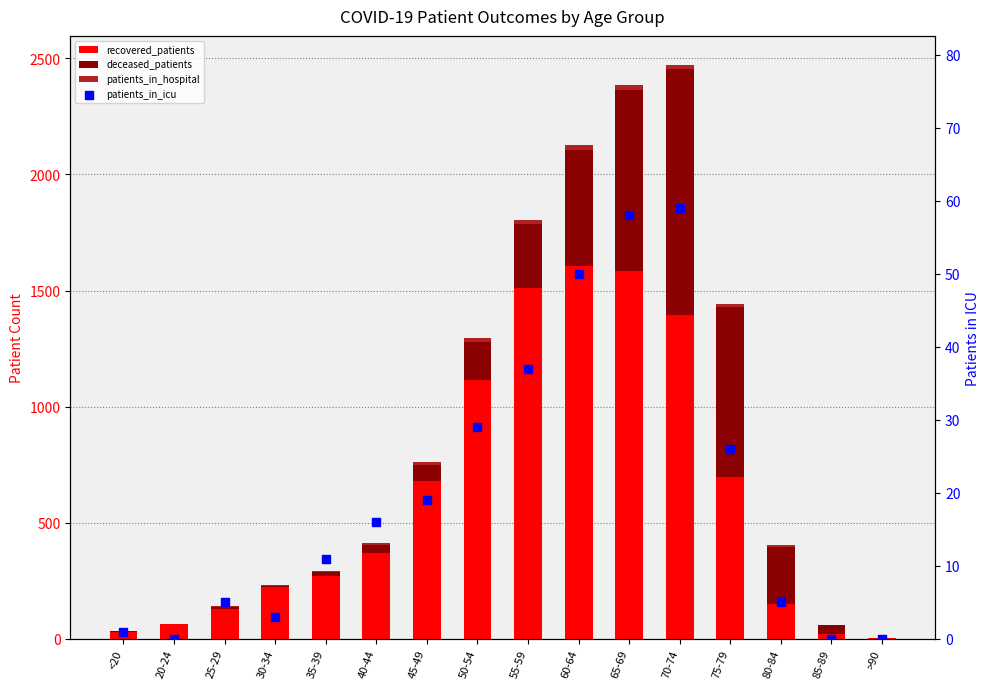

Is the value of patients_in_icu at 30-34 greater than the value of patients_in_hospital at 65-69?

No